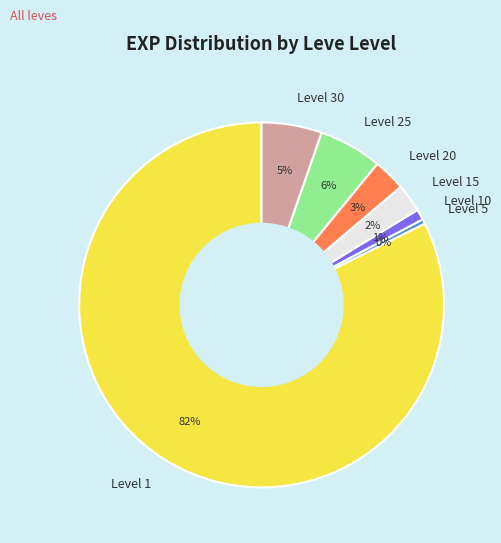

Between Level 15 and Level 5, which is larger?

Level 15